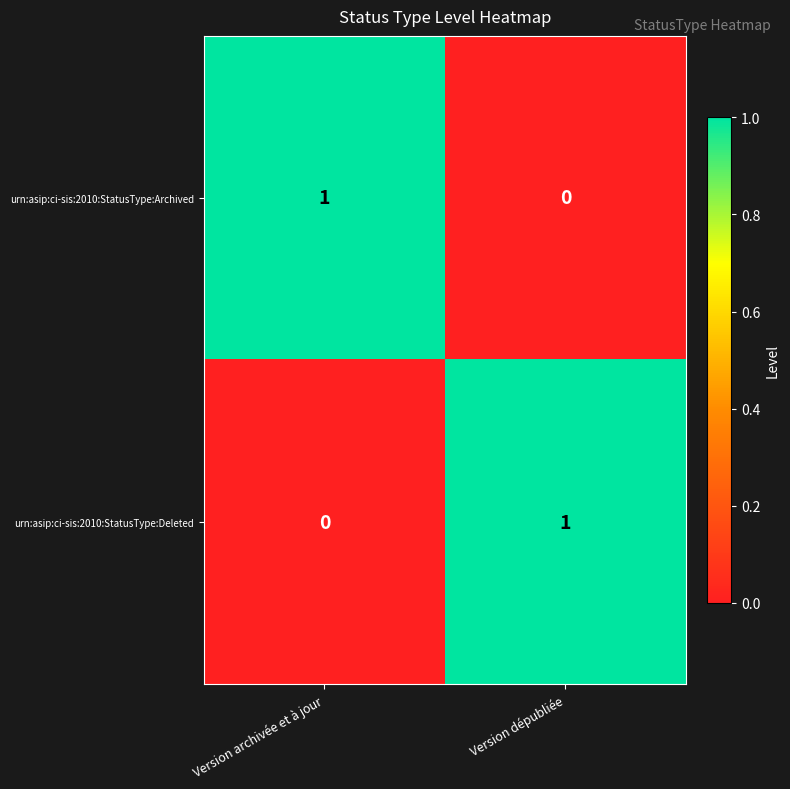

Reading left to right, transcribe all the data shown in this chart.

urn:asip:ci-sis:2010:StatusType:Archived: 1	0
urn:asip:ci-sis:2010:StatusType:Deleted: 0	1